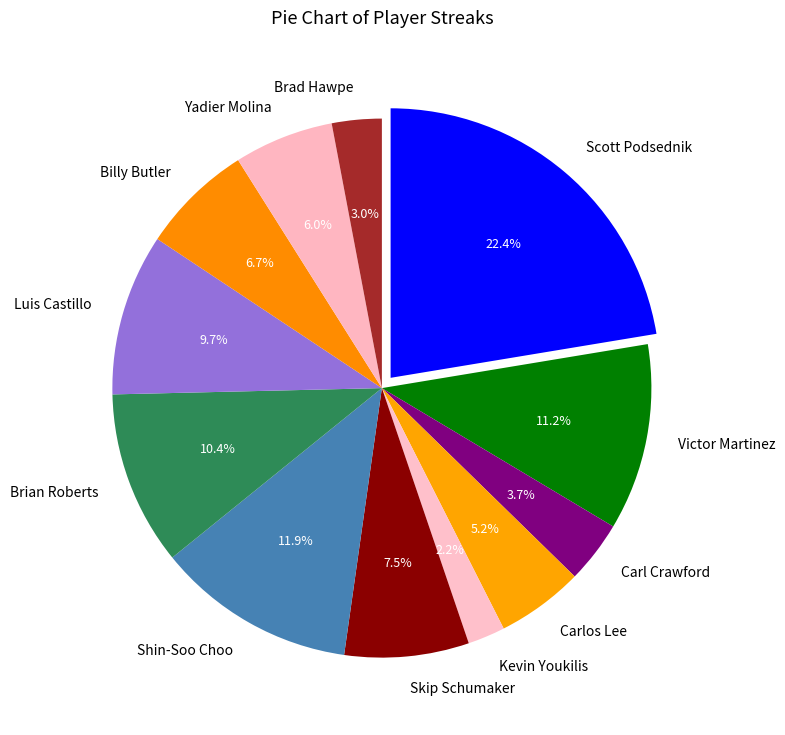

Count the number of slices in the pie.

12